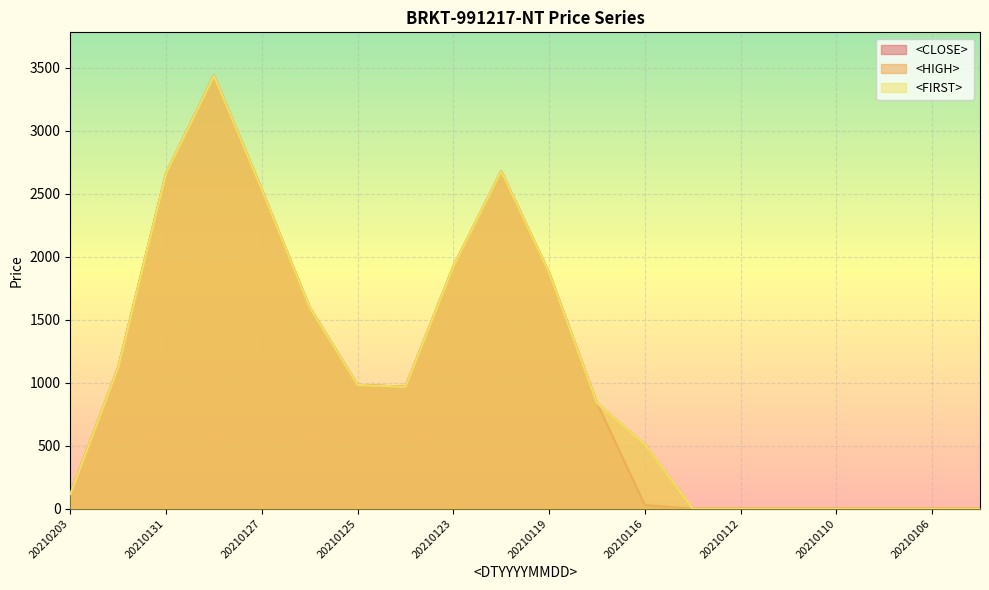

True or false: <CLOSE> and <FIRST> cross at least once.

False